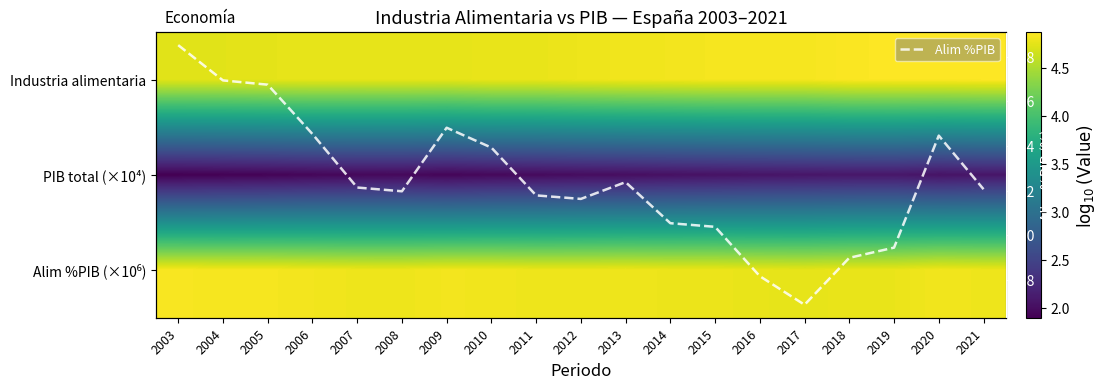

List the series in order of their peak value, lowest first.

PIB total (×10⁴), Alim %PIB (×10⁶), Industria alimentaria, Alim %PIB